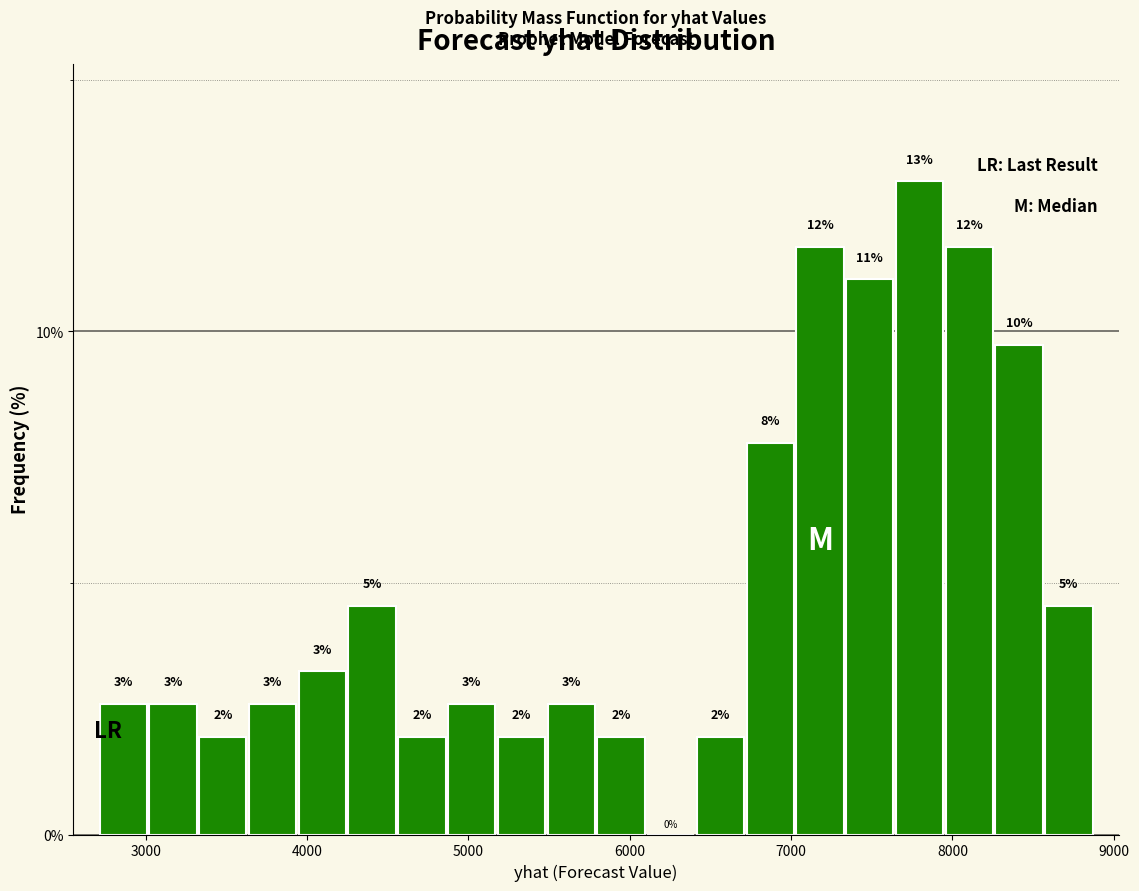

Read against the x-axis, roughly where is the centre of the tallest bar?

7800